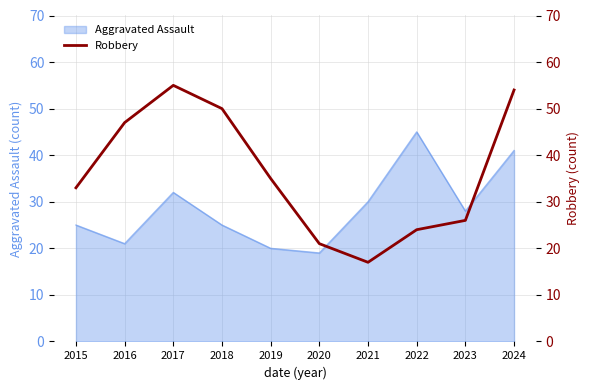

True or false: Aggravated Assault has a value of 20 at 2019.

True